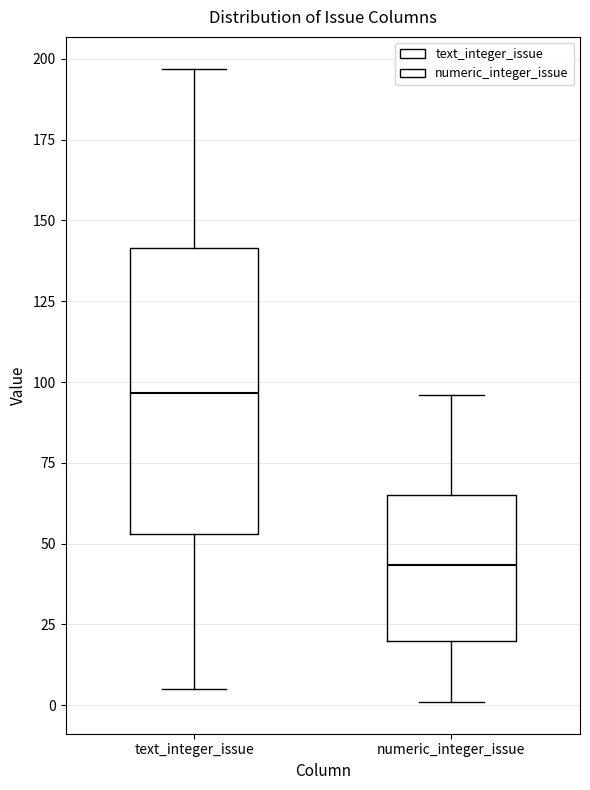

Reading left to right, transcribe this box plot: for each box, give where its median line is, the range the box spans, and where its two whiskers end, as read against the y-axis. The values are not printed on the chart, so give them approximately, as read against the axis.

text_integer_issue: median 95, box 55 to 140, whiskers 5 to 195
numeric_integer_issue: median 45, box 20 to 65, whiskers 0 to 95